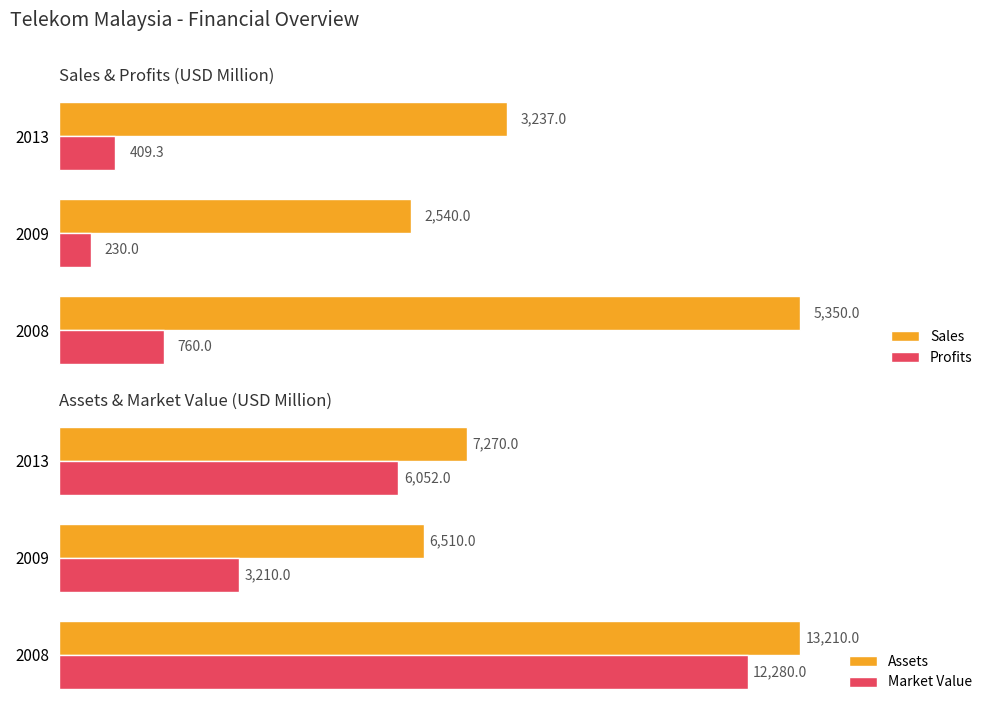

Which series has the largest total across all categories?

Assets